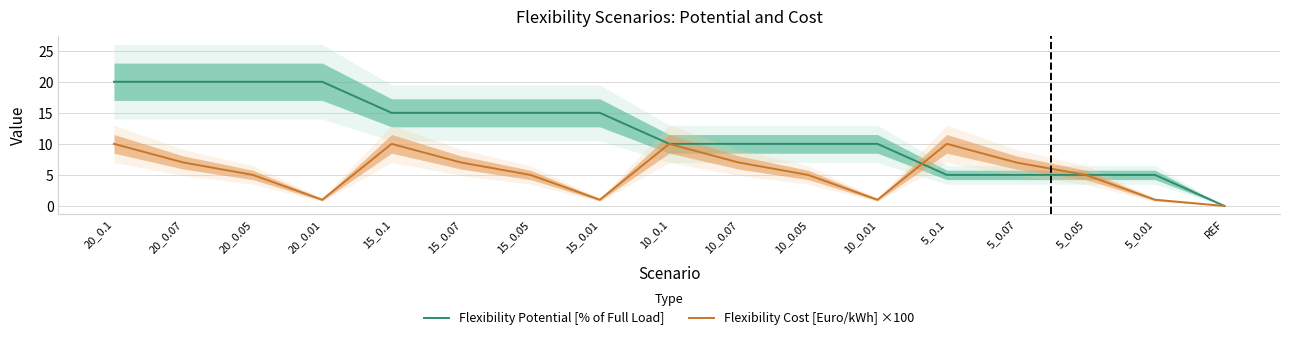

The value of Flexibility Cost [Euro/kWh] ×100 at 5_0.07 is 10.5. True or false?

False